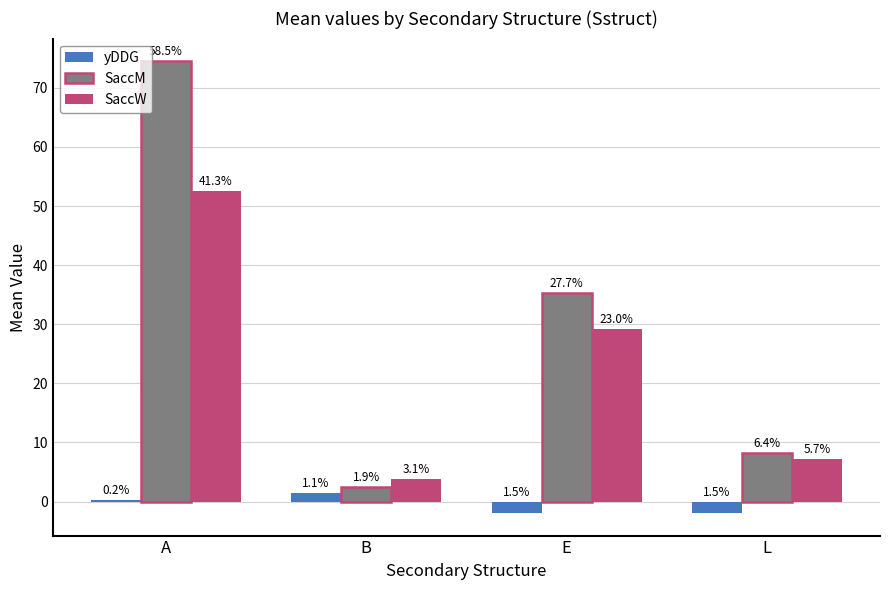

What are all the series names shown in the legend?

yDDG, SaccM, SaccW